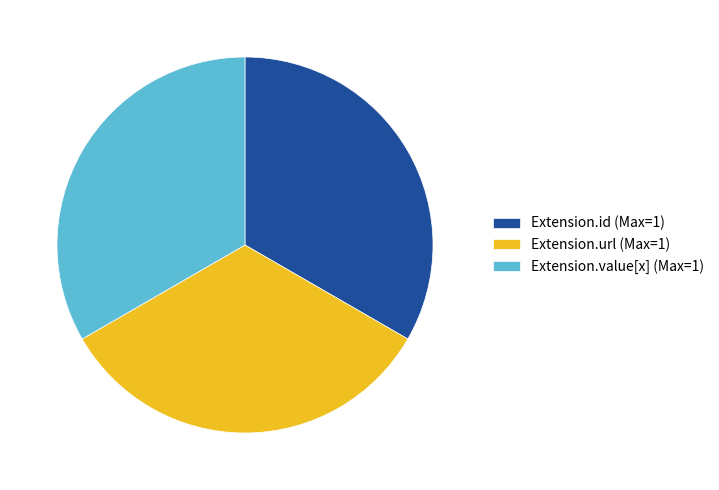

Is there any slice that represents more than half of the pie?

No